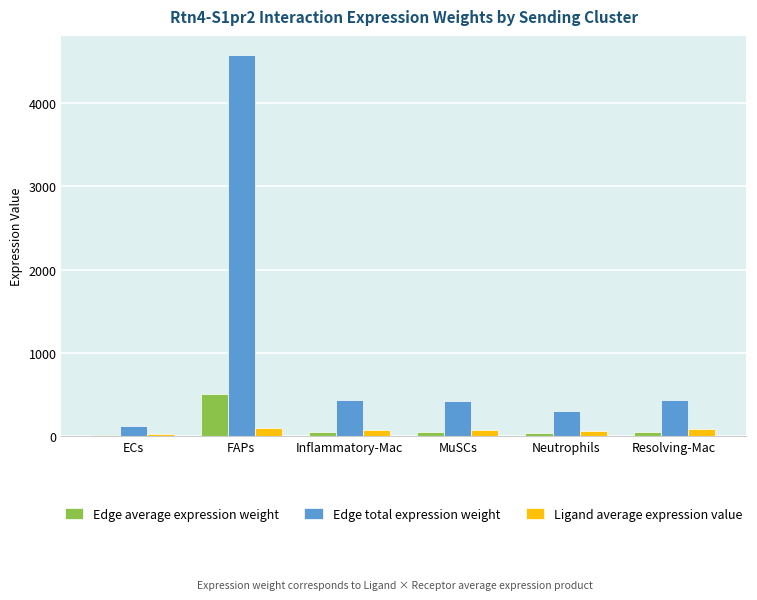

Which label corresponds to the largest value in the chart?

FAPs